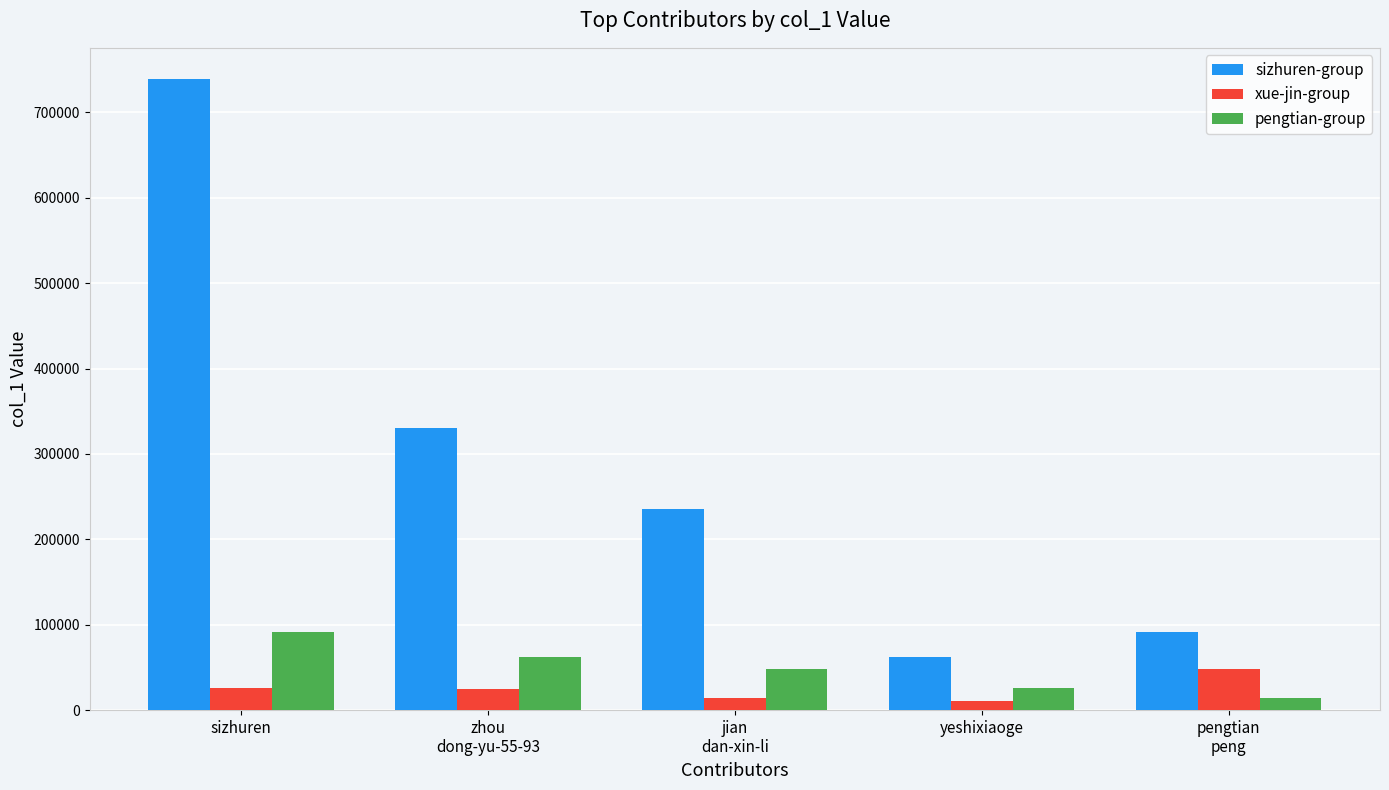

What is the difference between the second highest and minimum values in the pengtian-group series?

47887